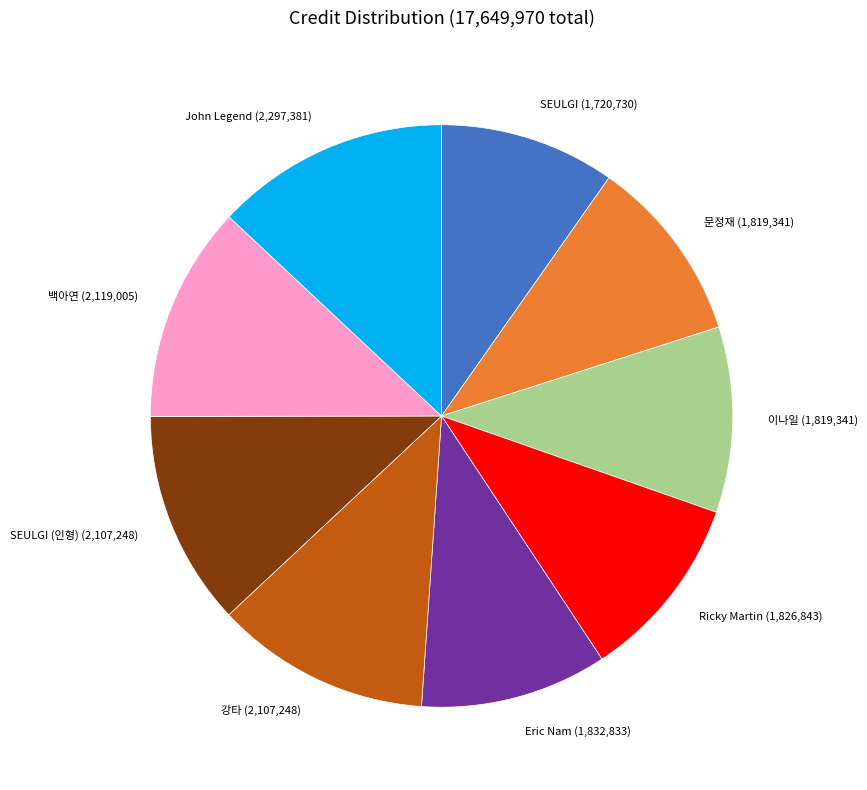

True or false: SEULGI (인형) (2,107,248) accounts for 1% of the total.

False